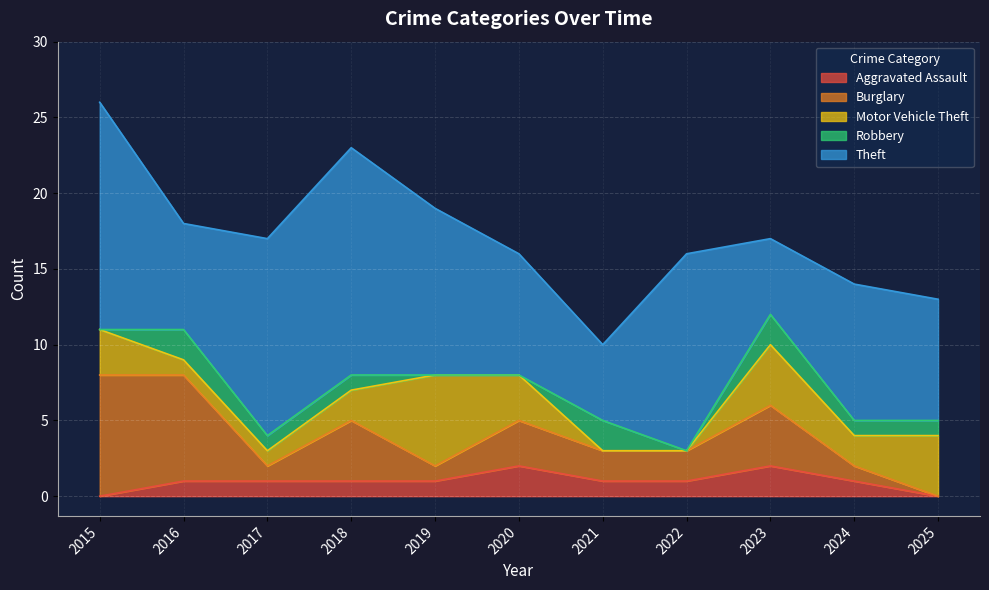

True or false: Burglary and Aggravated Assault intersect in this chart.

False